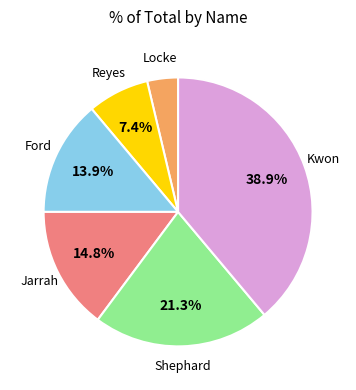

To the nearest percent, what is the difference between the Shephard and Reyes slice percentages?

14%